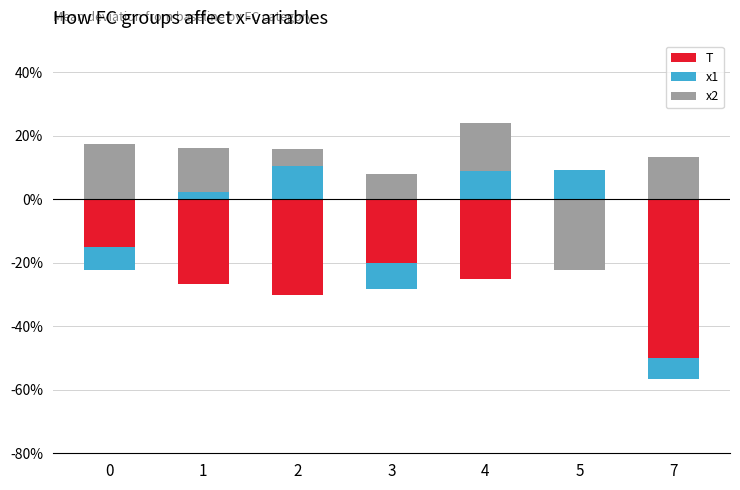

How many groups of bars are there?

7